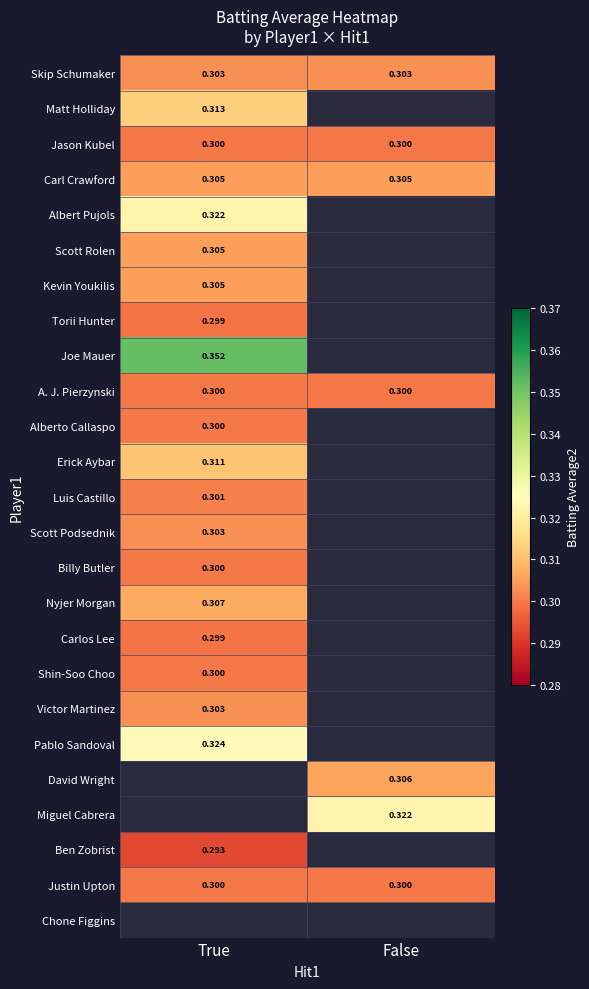

Is the value of Carl Crawford at True greater than the value of Nyjer Morgan at True?

No